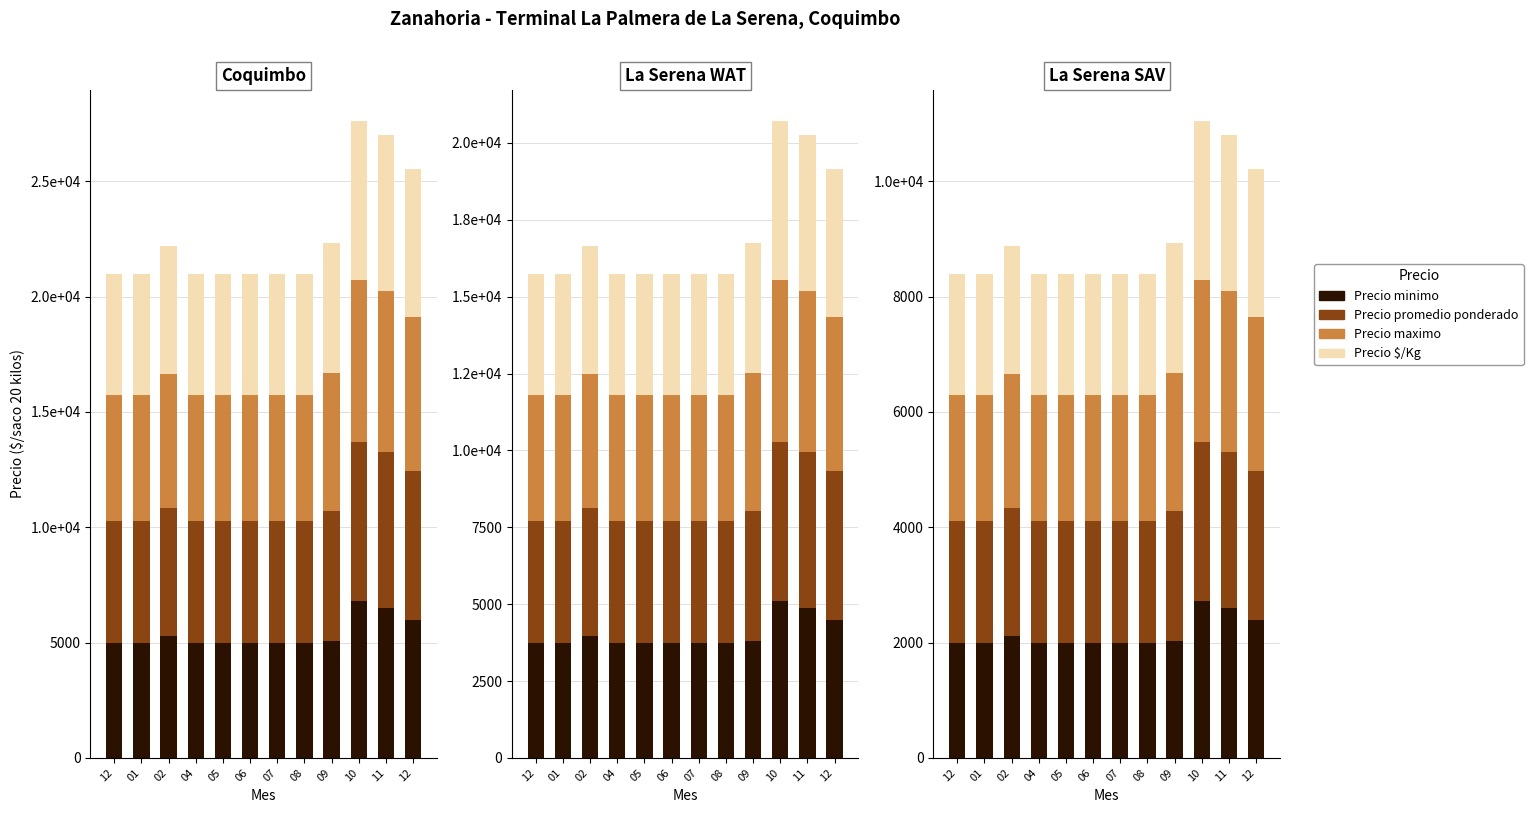

Does the chart contain any negative values?

No